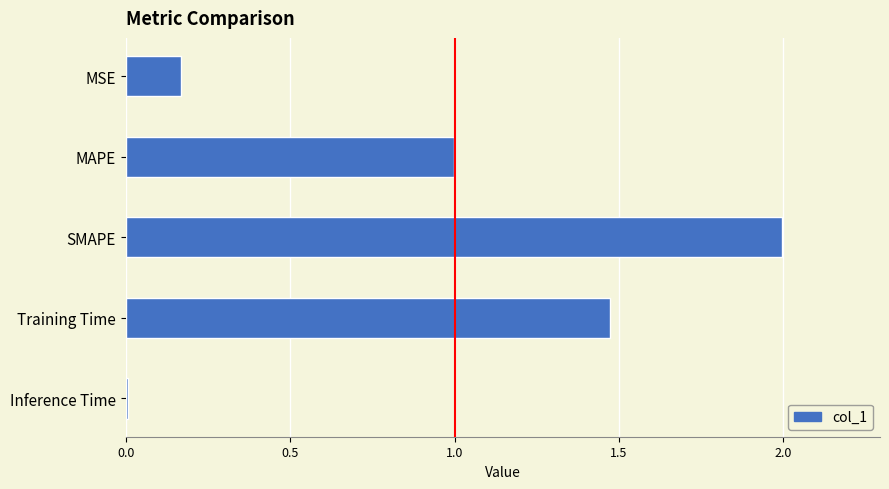

Rank the categories by value from highest to lowest.

SMAPE, Training Time, MAPE, MSE, Inference Time